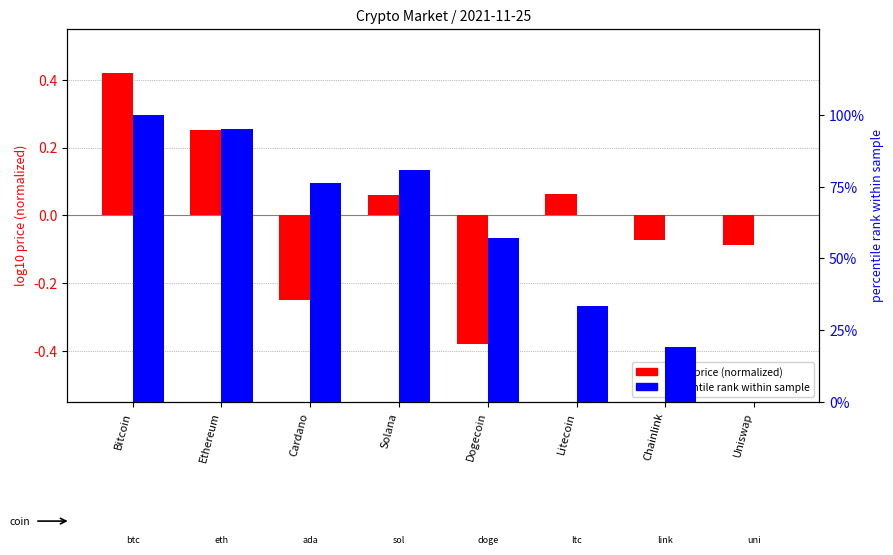

What position from the right is Dogecoin?

4